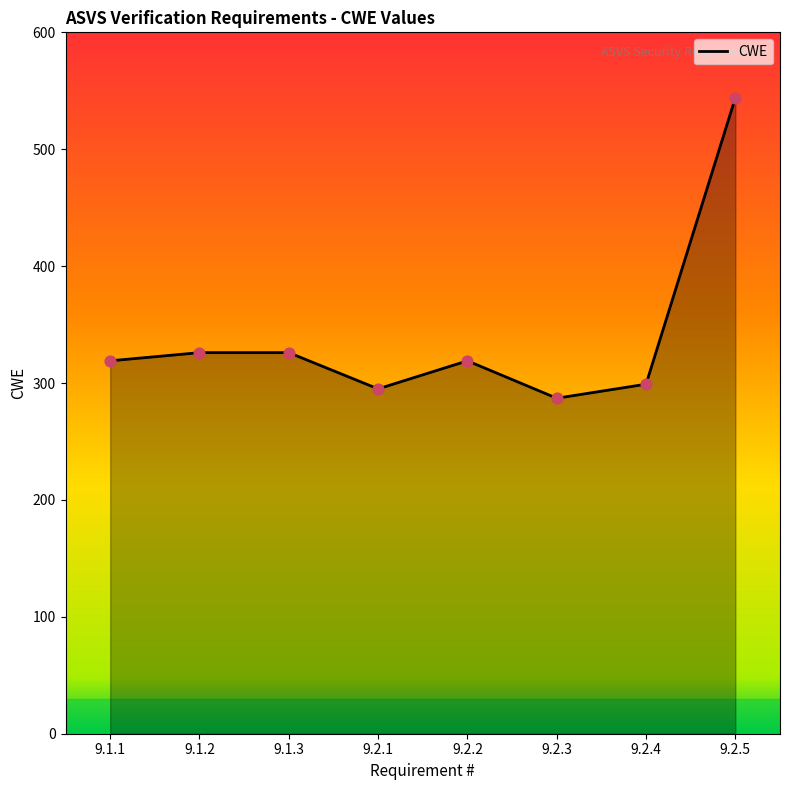

What is the change in value from 9.2.1 to 9.2.5?

+249